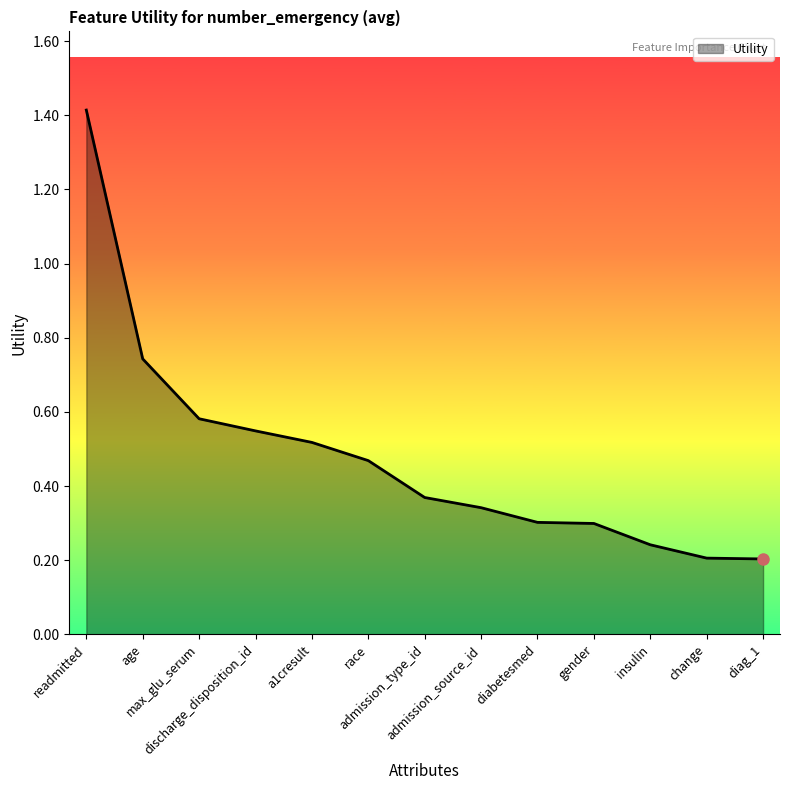

How many values are between 0 and 1?

12